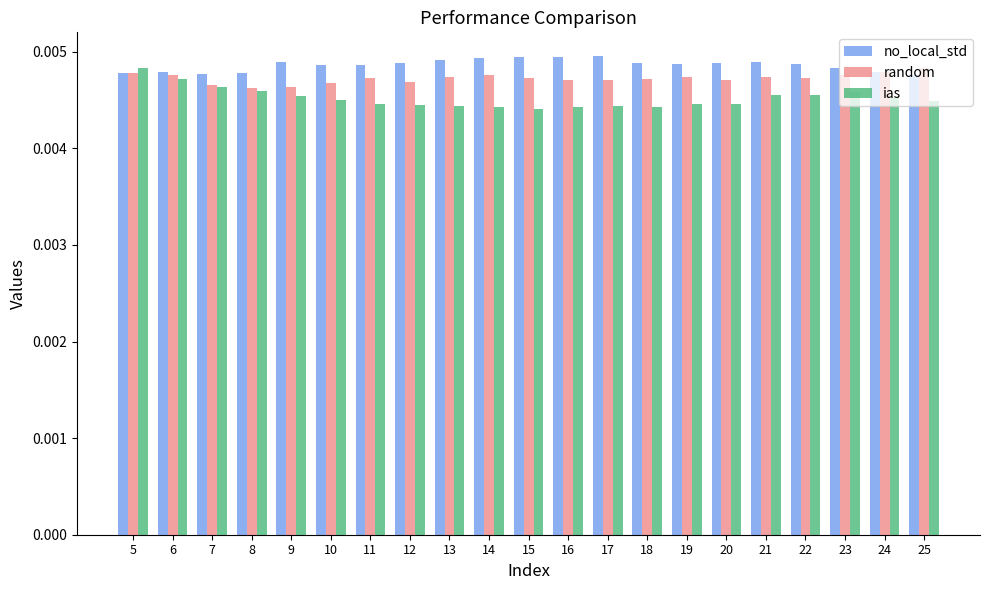

Count the random values in the range 0 to 1.

21